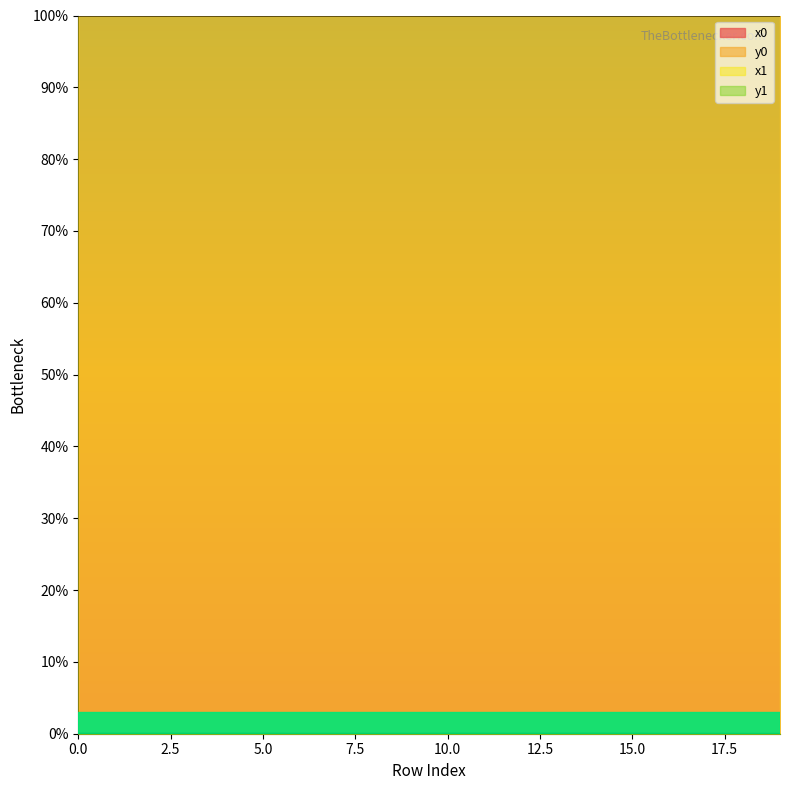

In x1, how many points are higher than both neighbors (excluding endpoints)?

6